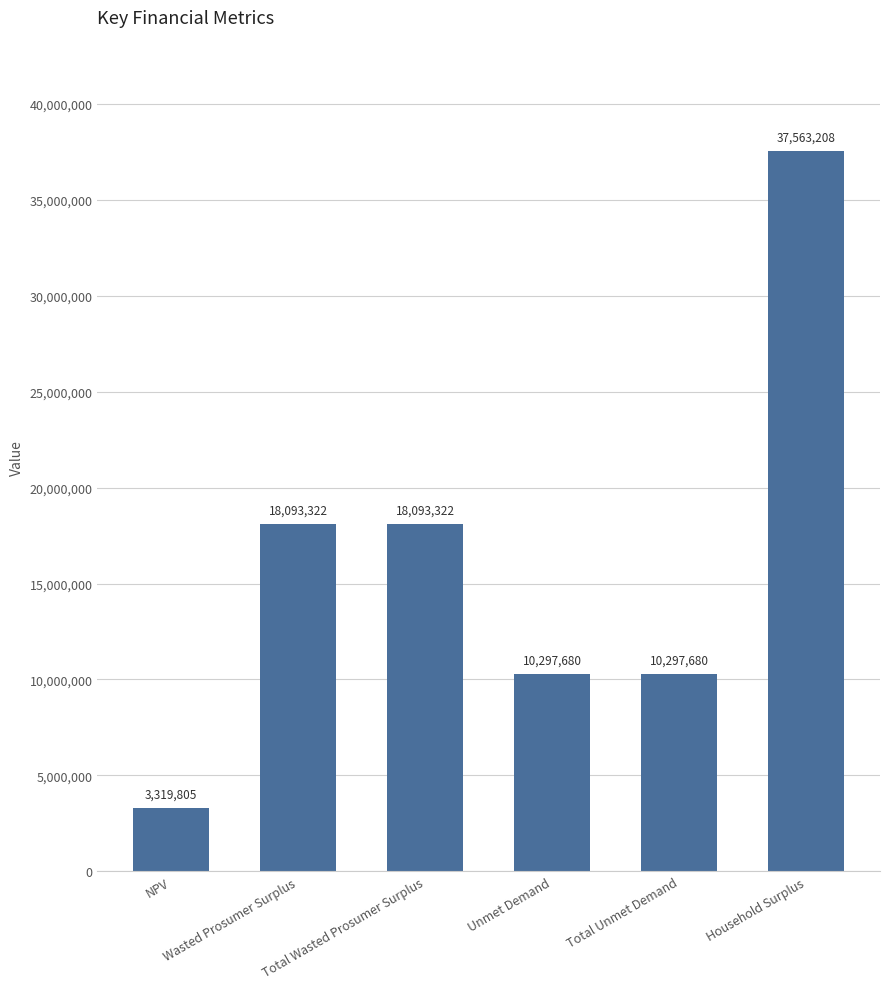

What is the value of the 1st bar from the left?

3319805.1